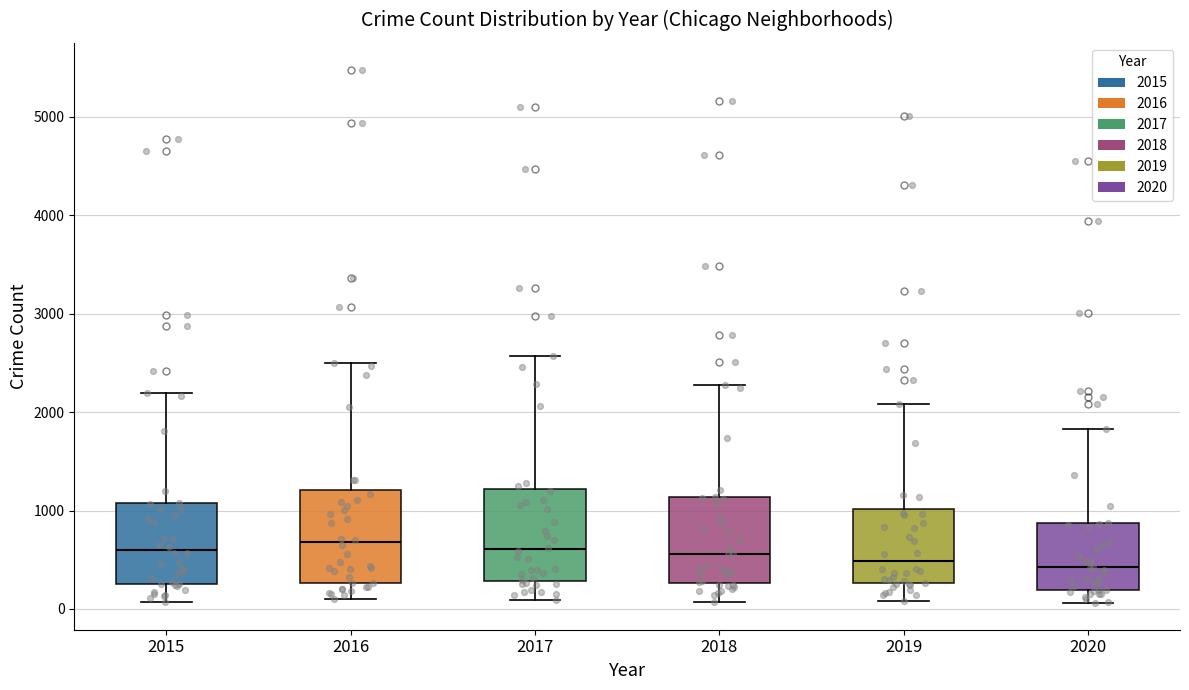

Reading left to right, read every box against the y-axis: the position of its median line, the range the box covers, and the ends of its whiskers. The values are not printed on the chart, so give them approximately, as read against the axis.

2015: median 600, box 300 to 1100, whiskers 100 to 2200
2016: median 700, box 300 to 1200, whiskers 100 to 2500
2017: median 600, box 300 to 1200, whiskers 100 to 2600
2018: median 600, box 300 to 1100, whiskers 100 to 2300
2019: median 500, box 300 to 1000, whiskers 100 to 2100
2020: median 400, box 200 to 900, whiskers 100 to 1800